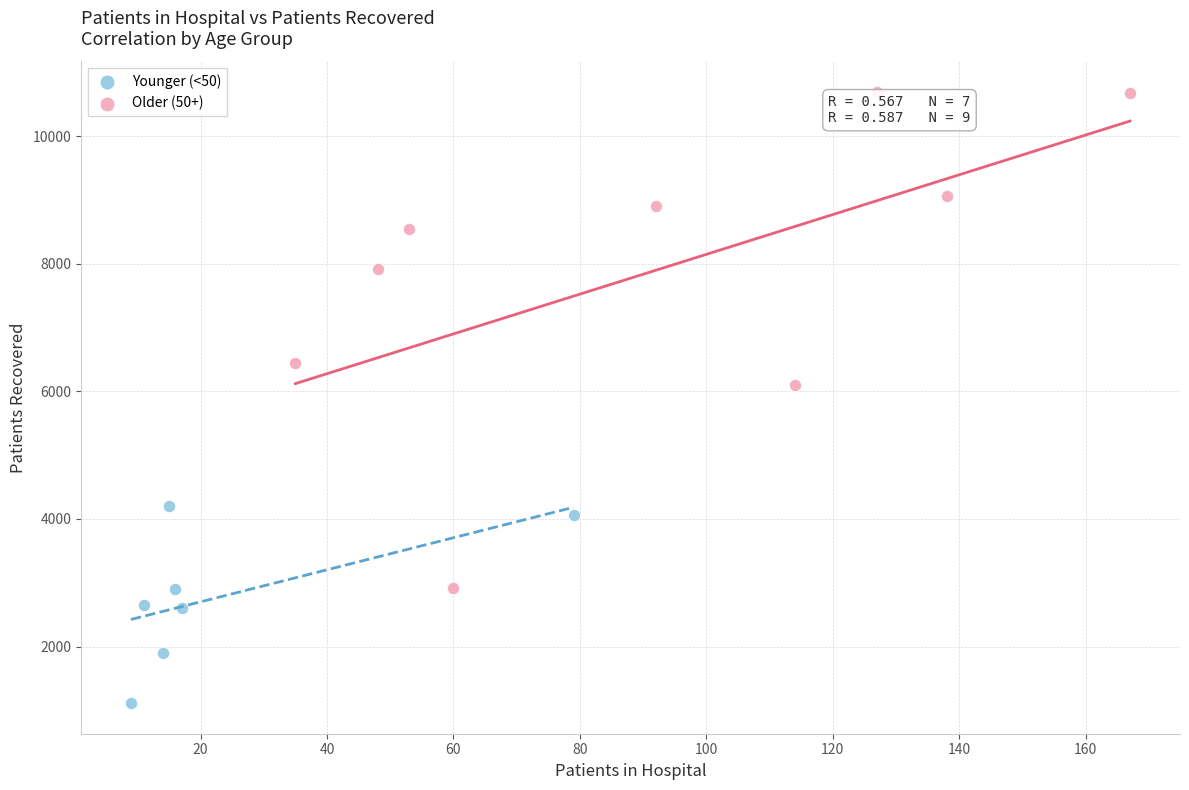

Which series has the widest spread of Y values?

Older (50+)